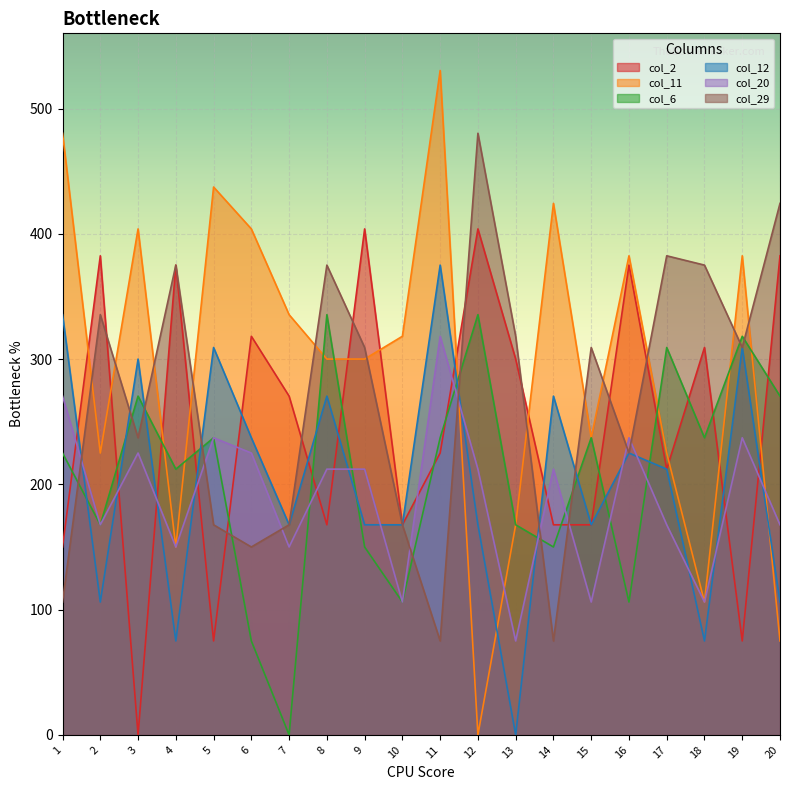

Which has a higher value, 16 or 5?

16